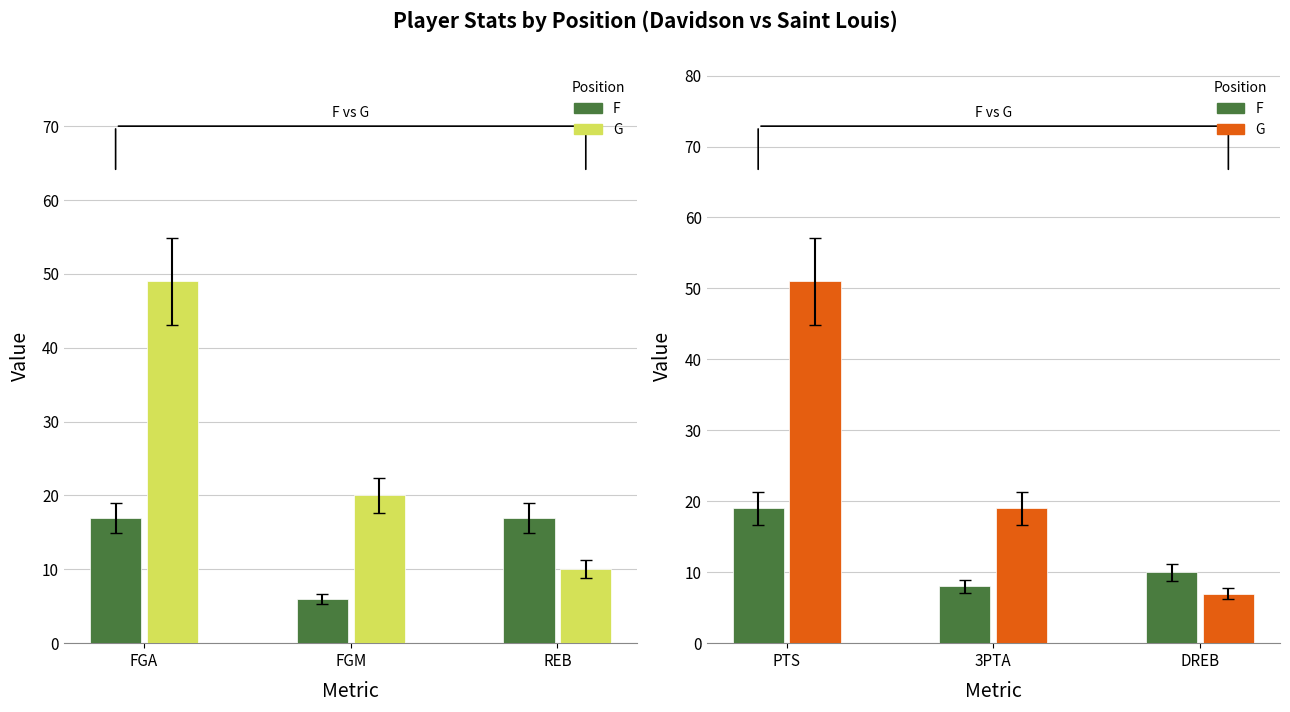

Is the value of G at DREB greater than the value of F at DREB?

No